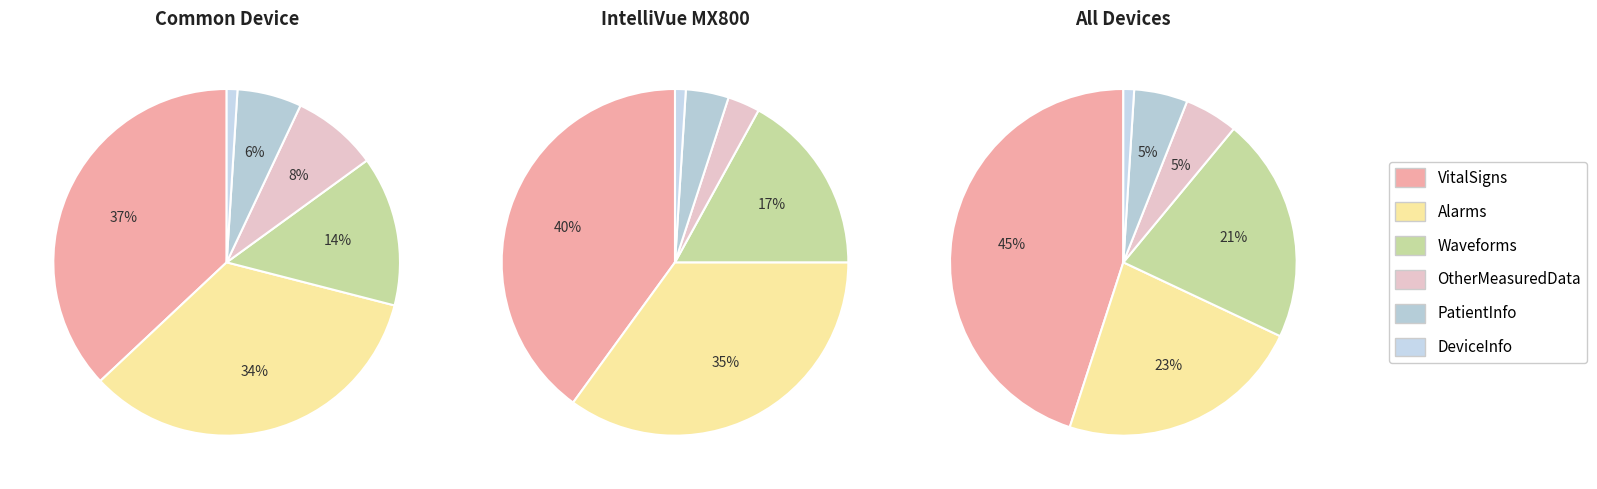

What is the majority slice?

VitalSigns